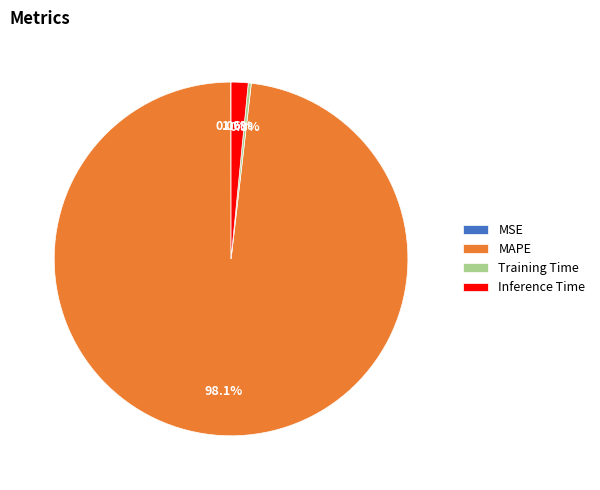

Which category has the biggest portion of the pie?

MAPE